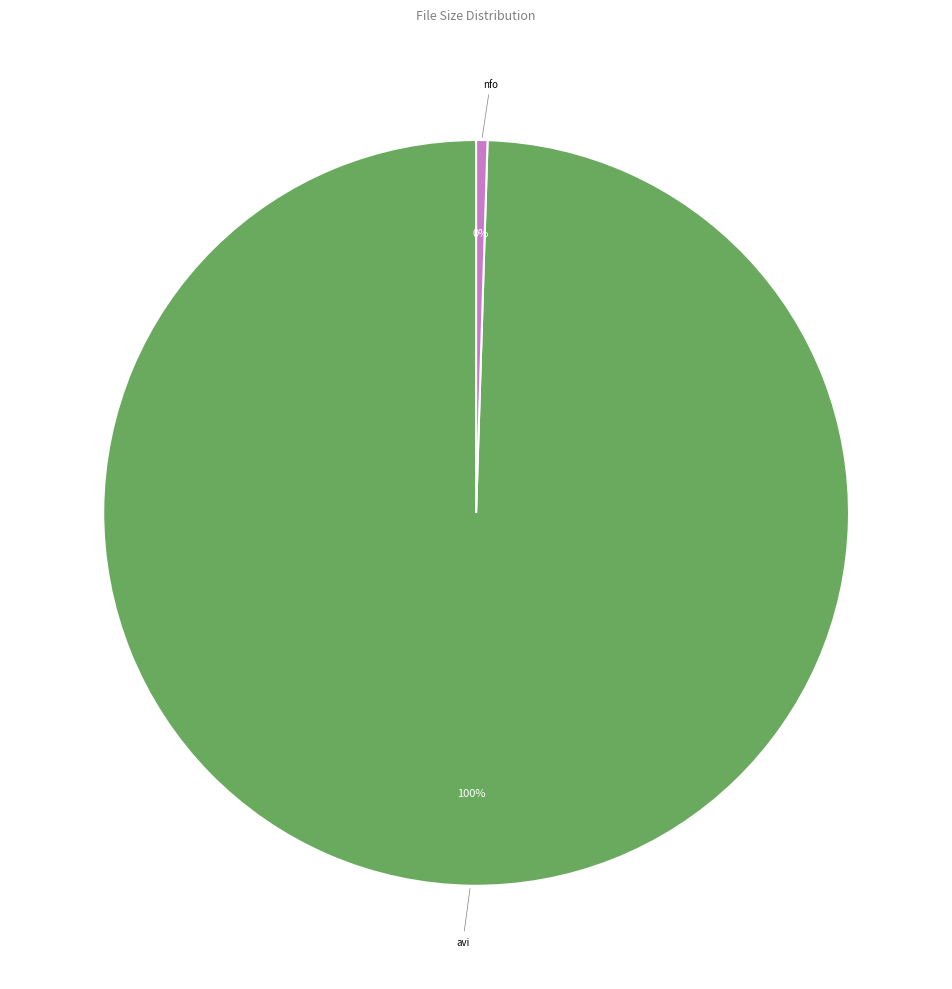

Count the number of slices in the pie.

2